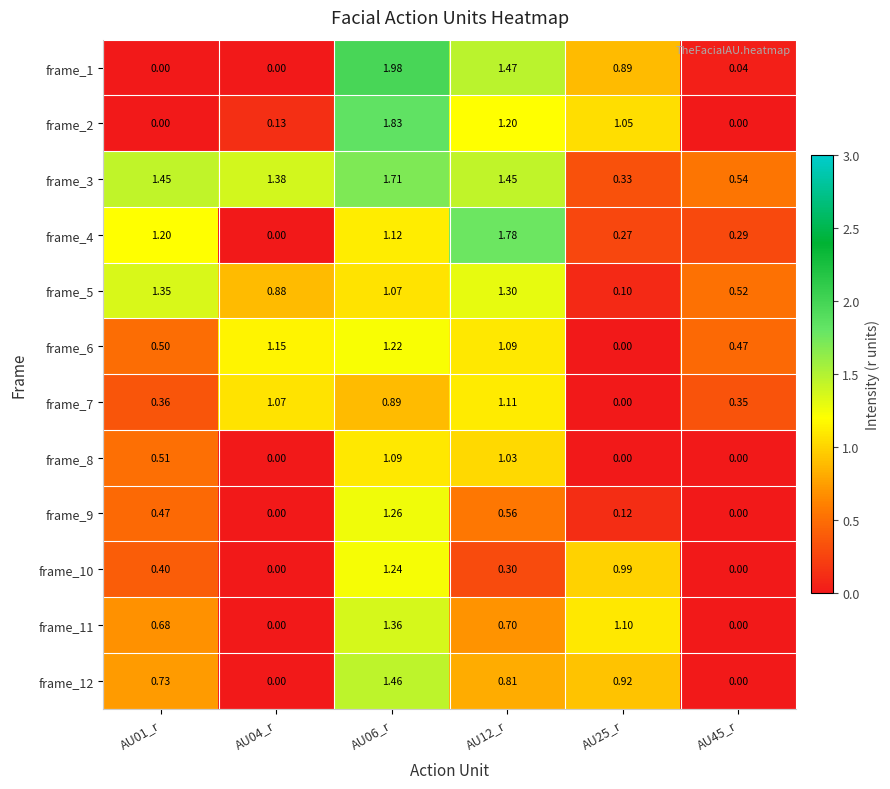

Is the value of frame_3 at AU12_r greater than the value of frame_4 at AU25_r?

Yes